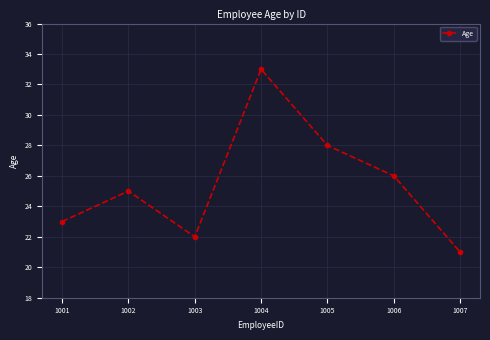

Reading left to right, transcribe all the data shown in this chart.

23	25	22	33	28	26	21